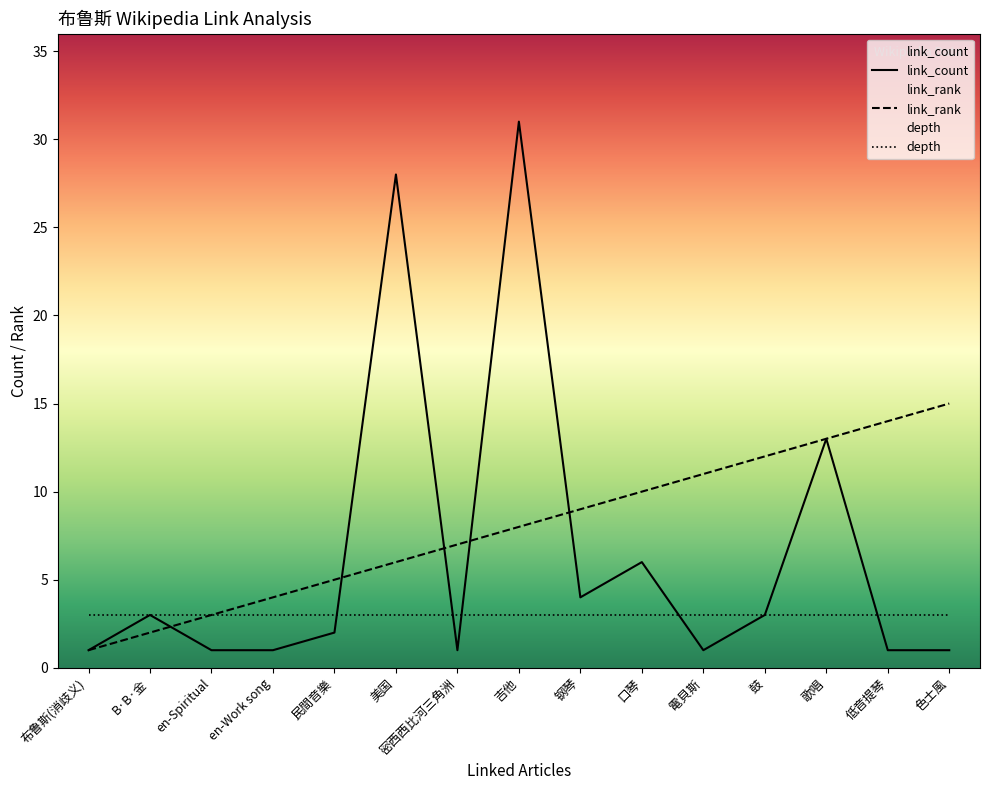

Which series has the widest spread of values?

link_count